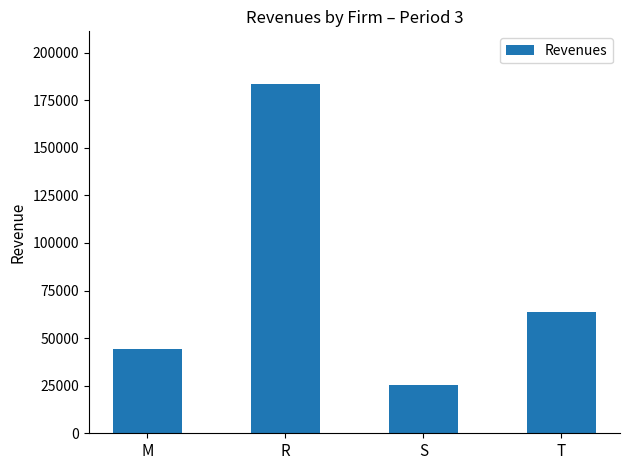

What value does the data have at R?

183604.6